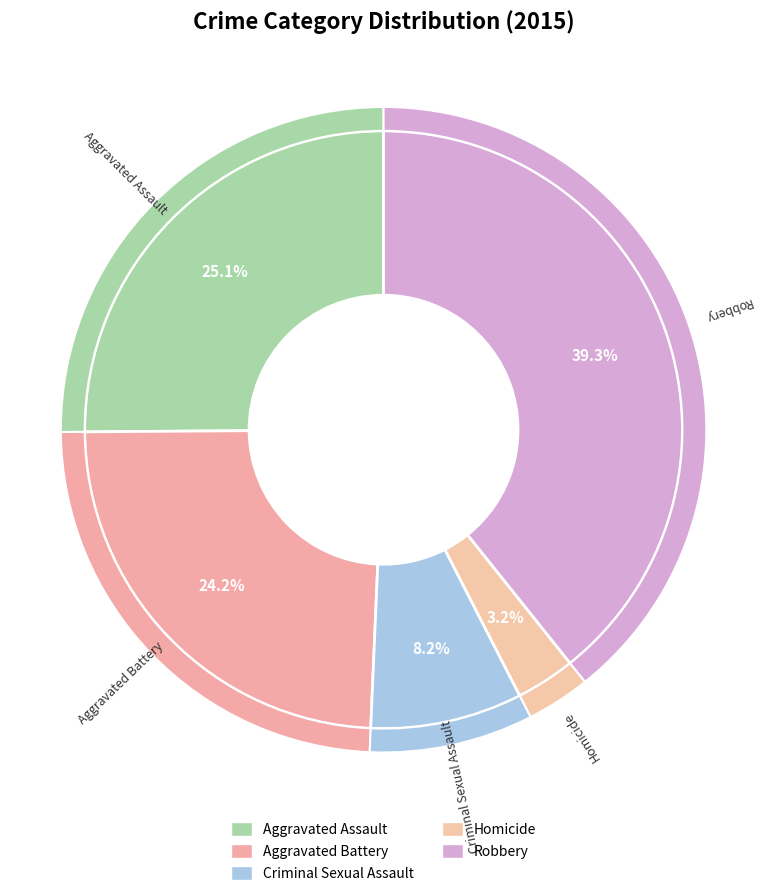

How many segments does this pie chart have?

5